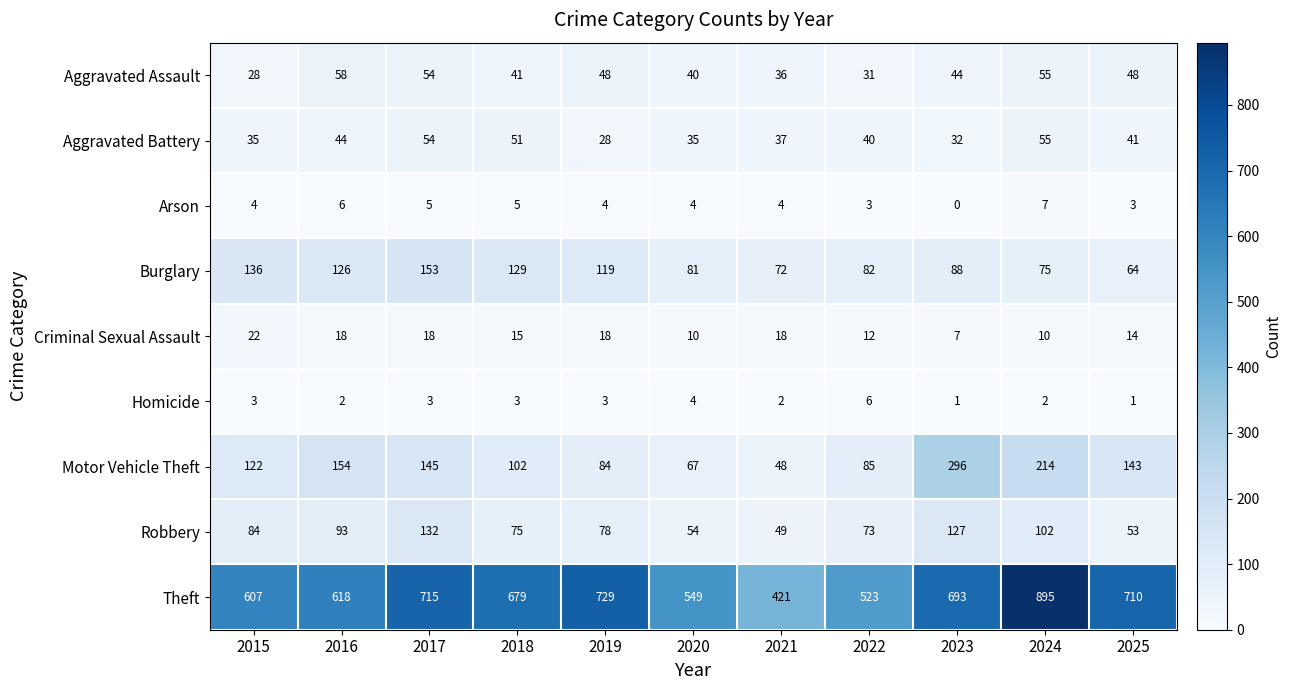

Which category has the highest value across all series?

2024